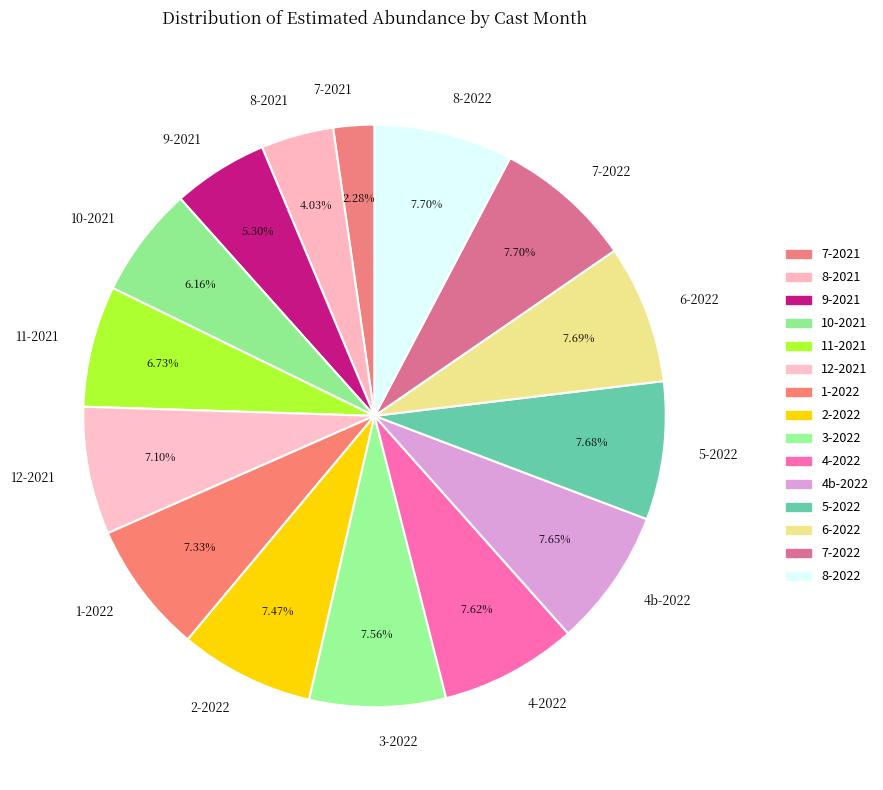

Does 8-2022 represent more than half of the total?

No